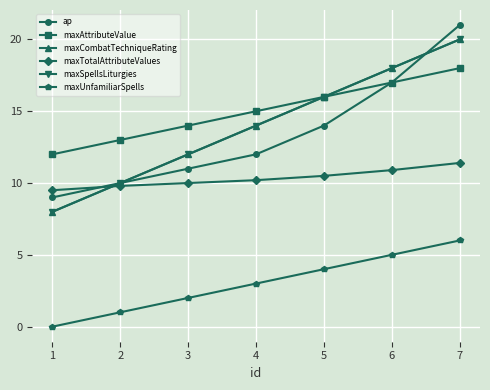

Count the maxSpellsLiturgies values in the range 10 to 18.

5